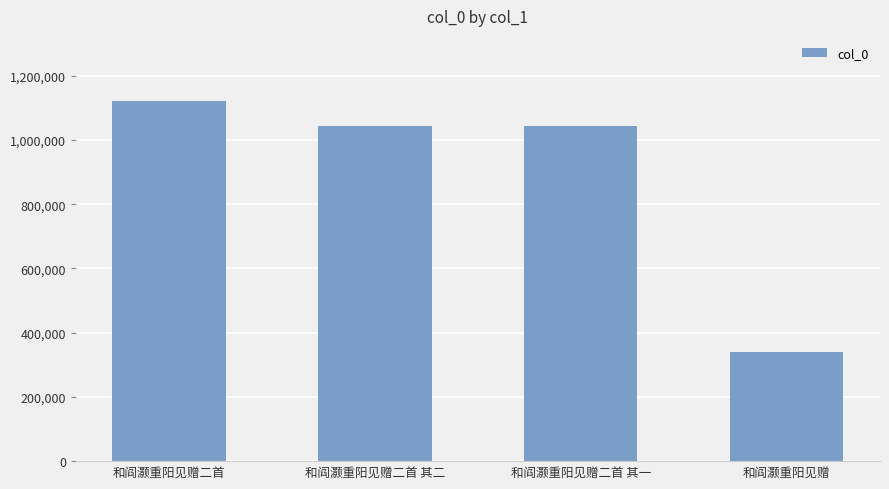

What is the sum of all values?

3550436